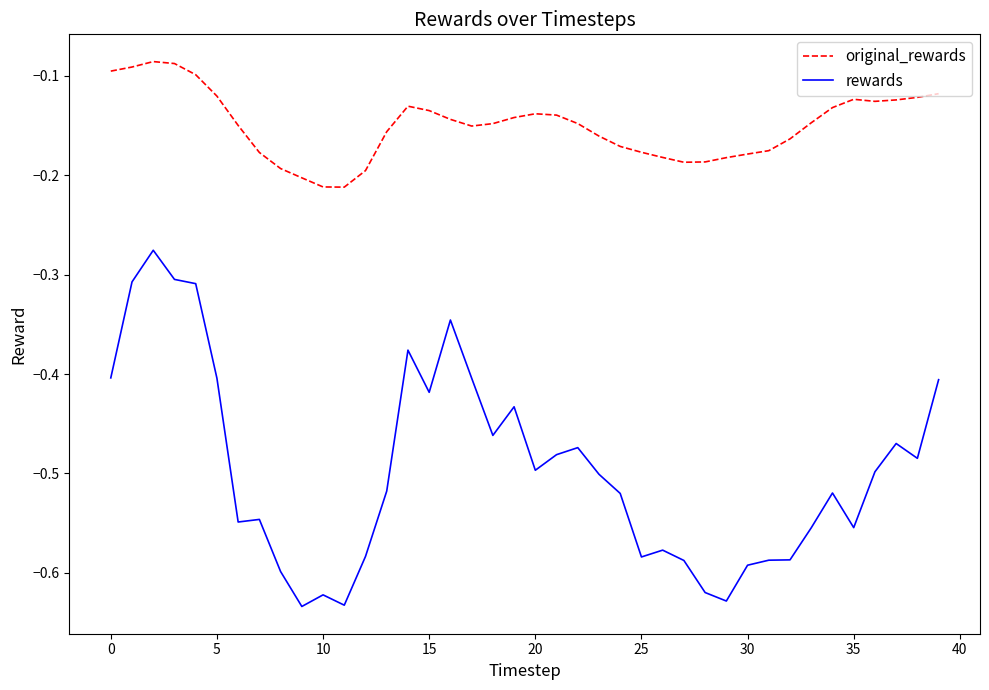

What is the difference between the maximum and minimum values in the rewards series?

0.4